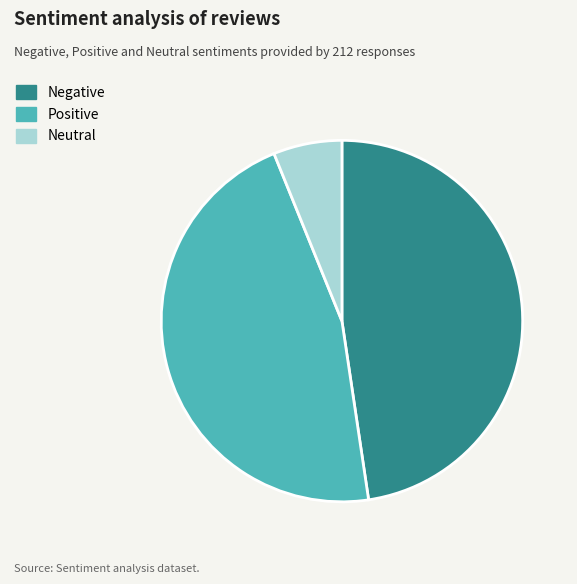

Is the sum of Negative and Neutral greater than half?

Yes